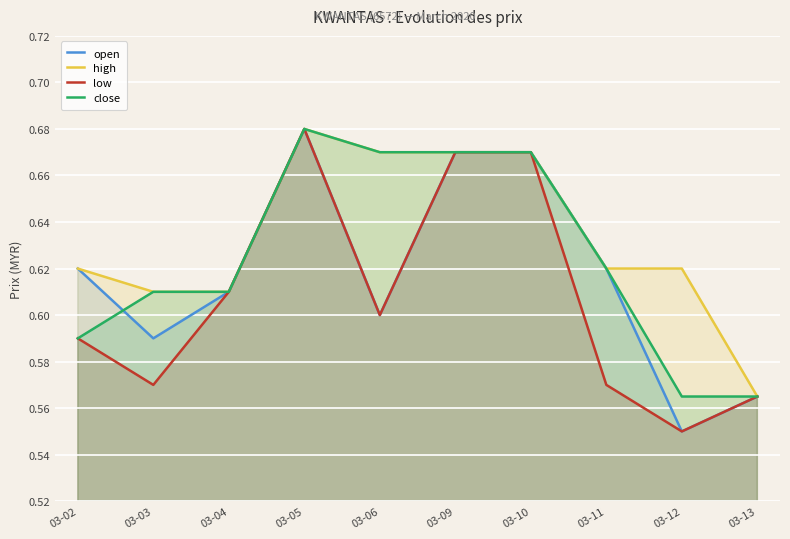

True or false: low and close cross at least once.

False